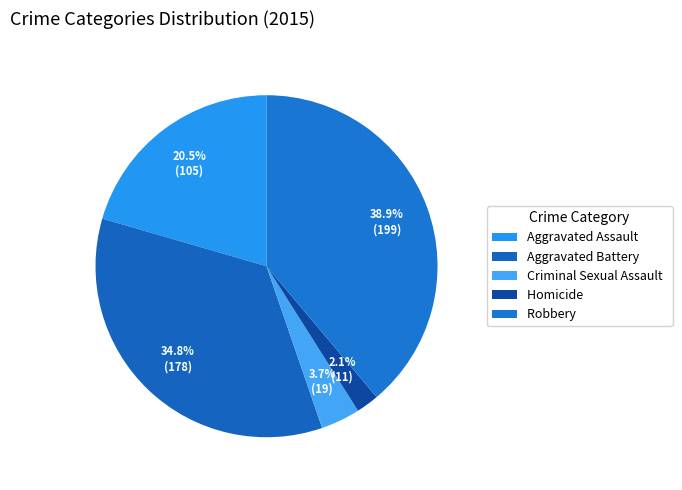

Rank the categories by value from lowest to highest.

Homicide, Criminal Sexual Assault, Aggravated Assault, Aggravated Battery, Robbery